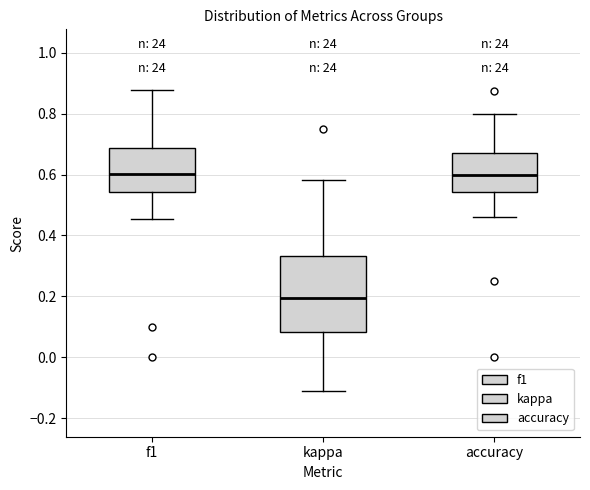

Reading left to right, read every box against the y-axis: the position of its median line, the range the box covers, and the ends of its whiskers. The values are not printed on the chart, so give them approximately, as read against the axis.

f1: median 0.60, box 0.54 to 0.68, whiskers 0.46 to 0.88
kappa: median 0.20, box 0.08 to 0.34, whiskers -0.12 to 0.58
accuracy: median 0.60, box 0.54 to 0.68, whiskers 0.46 to 0.80